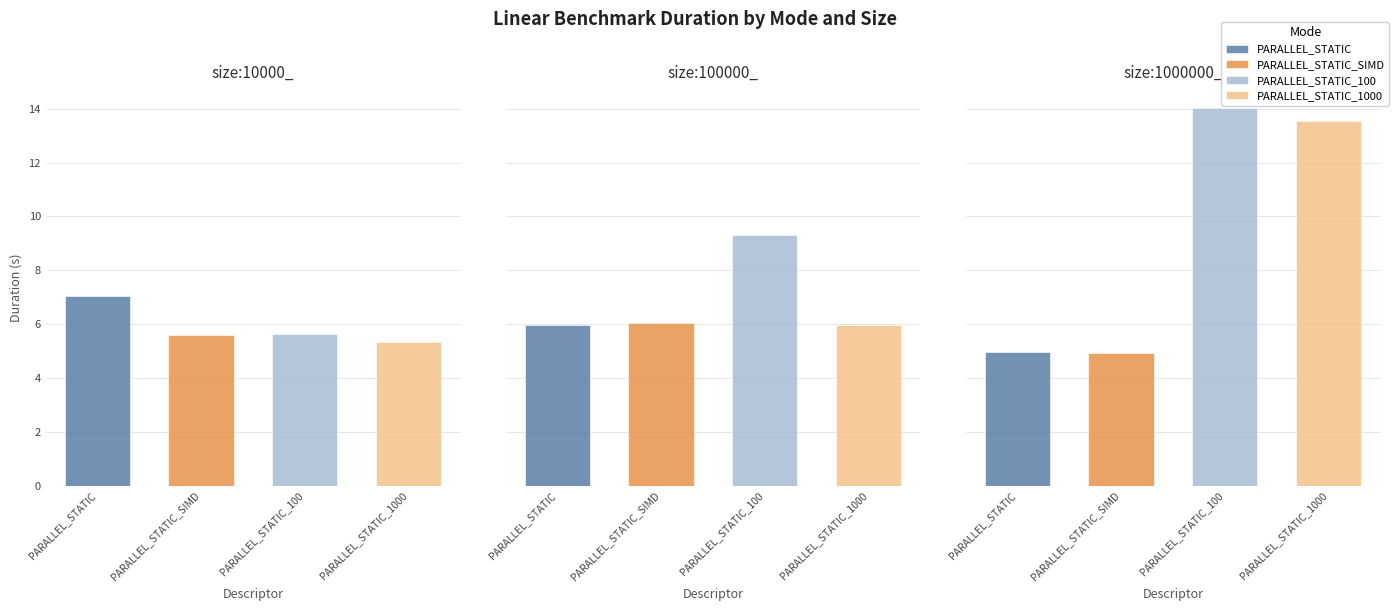

Which series changed the most between size:100000_ and size:1000000_?

PARALLEL_STATIC_1000